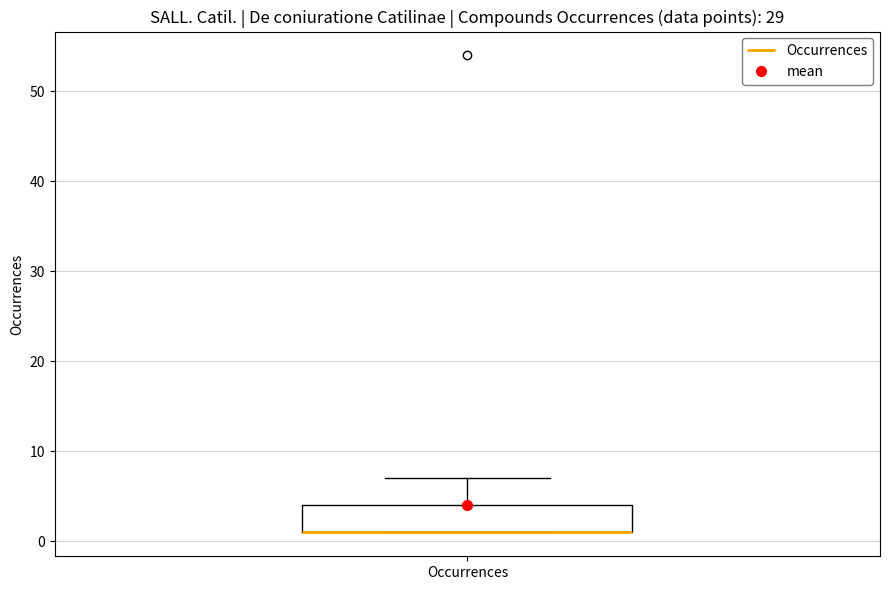

Read this box plot against the y-axis: the position of the median line, the range covered by the box, and the ends of both whiskers. The values are not printed on the chart, so give them approximately, as read against the axis.

median 1 (drawn on the box's lower edge), box 1 to 4, whiskers 1 to 7